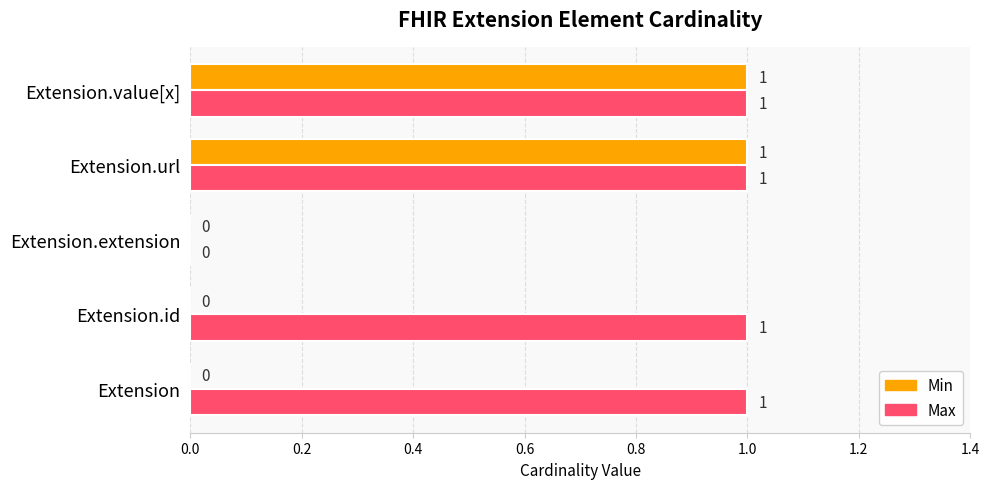

The Max series shows 0 at Extension.extension. True or false?

True